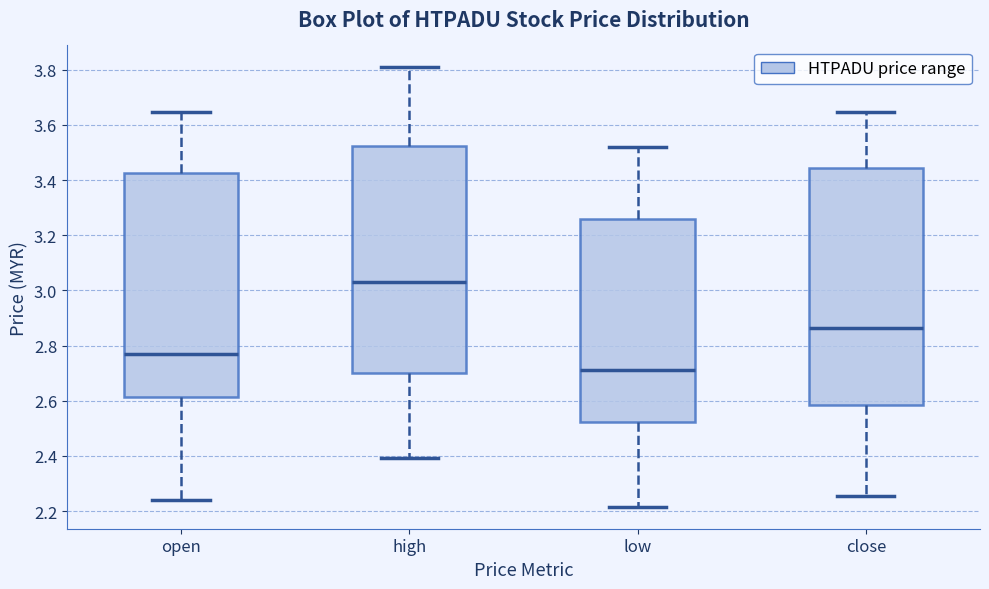

Where does the upper whisker of the box for close end on the y-axis? The values are not printed on the chart, so give them approximately, as read against the axis.

3.64